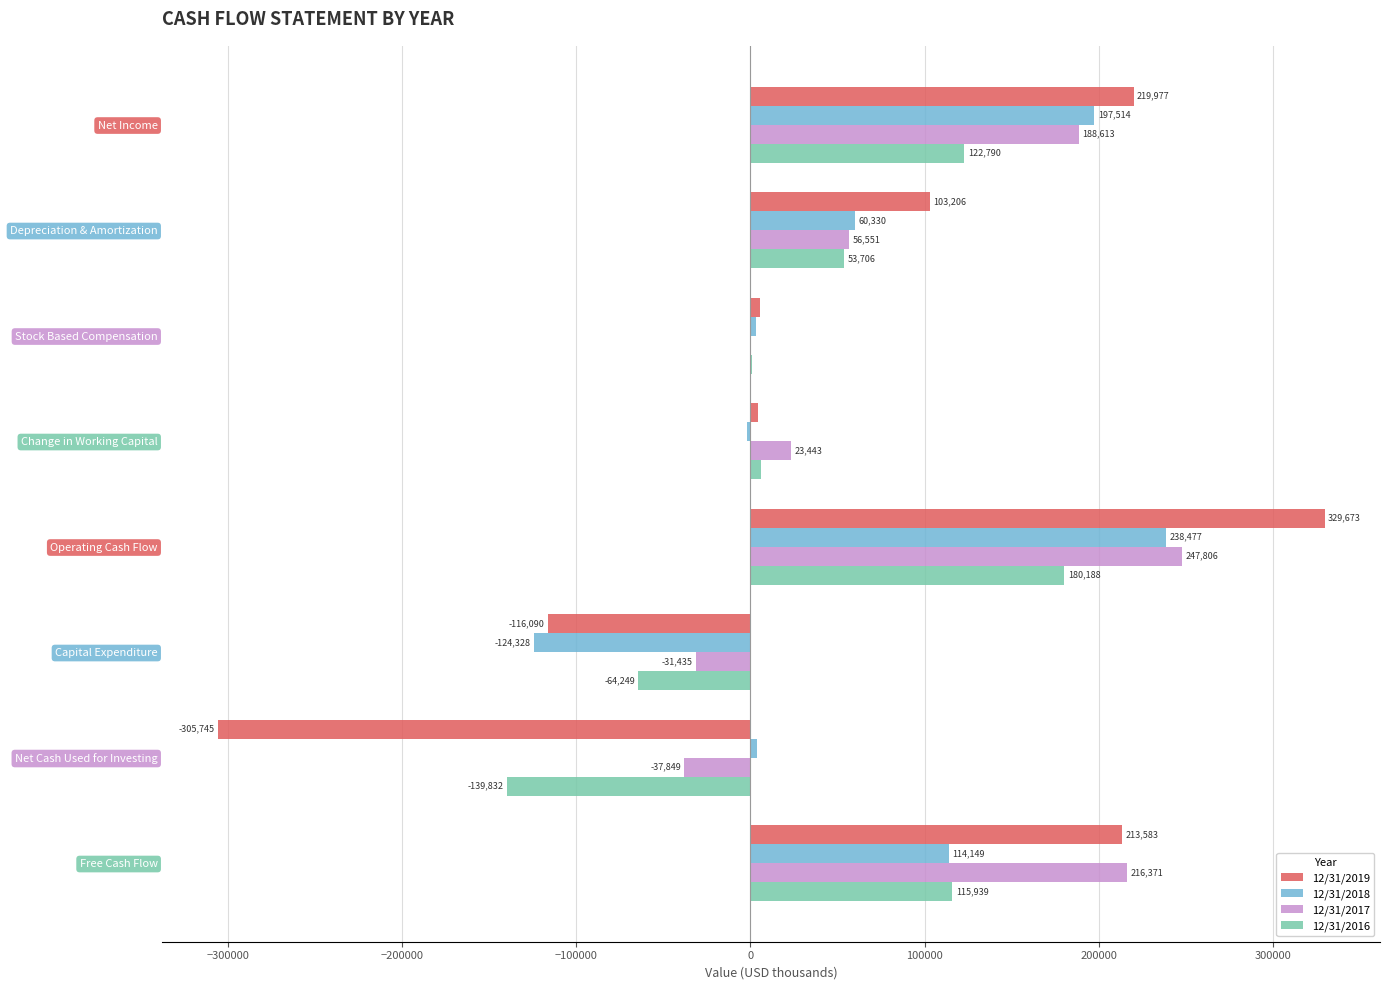

True or false: 12/31/2018 has a value of 60330 at Depreciation & Amortization.

True